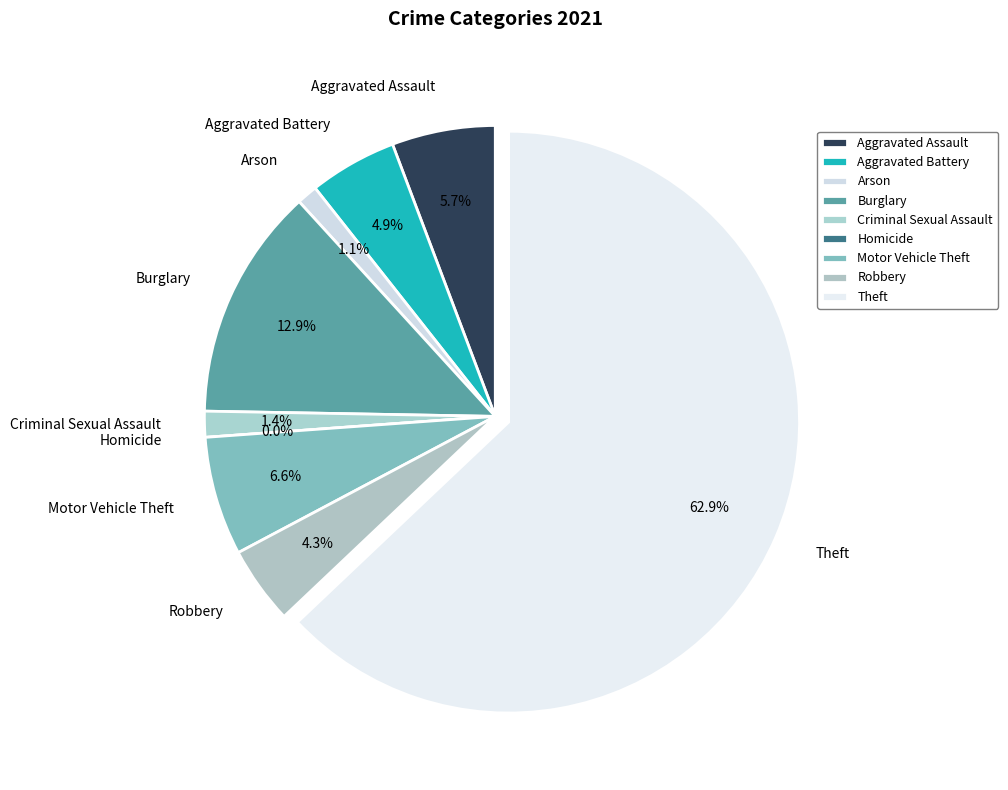

To the nearest percent, what is the combined percentage of Homicide and Criminal Sexual Assault?

1%